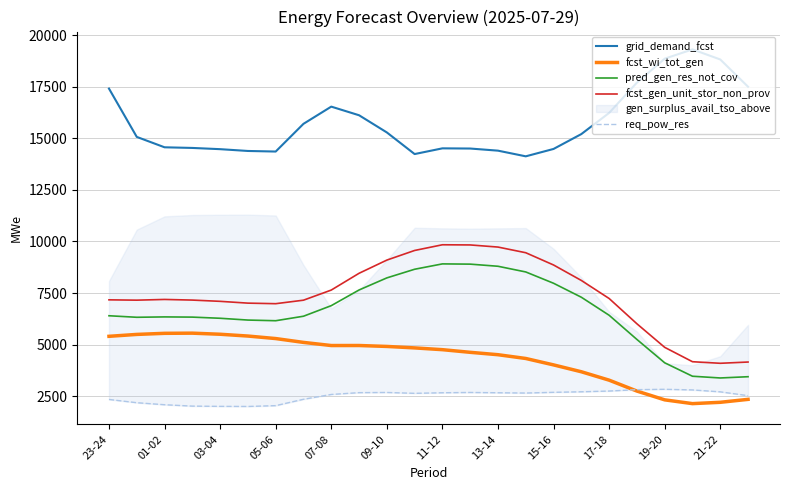

Reading left to right, list all the values displayed in this chart.

grid_demand_fcst: 17415	15072	14568	14537	14477	14390	14362	15706	16540	16122	15289	14240	14517	14508	14405	14130	14488	15209	16235	17704	18865	19315	18827	17505
fcst_wi_tot_gen: 5402	5494	5547	5555	5502	5415	5293	5107	4955	4956	4911	4840	4754	4626	4510	4327	4016	3683	3276	2747	2321	2138	2202	2345
pred_gen_res_not_cov: 6399	6325	6343	6333	6277	6190	6158	6376	6889	7649	8235	8654	8914	8902	8799	8523	7975	7297	6423	5250	4118	3466	3382	3443
fcst_gen_unit_stor_non_prov: 7171	7155	7190	7159	7098	7011	6984	7154	7645	8458	9098	9565	9841	9833	9730	9455	8861	8111	7236	6010	4867	4170	4094	4155
req_pow_res: 2340	2182	2084	2017	2005	2000	2040	2349	2582	2670	2679	2637	2665	2679	2665	2651	2686	2712	2748	2815	2833	2802	2709	2524